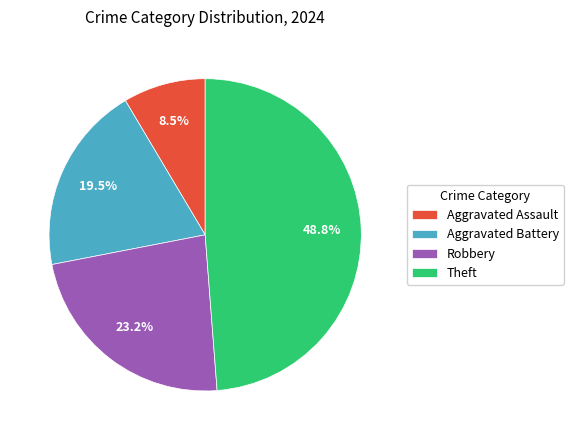

Which slice is the largest?

Theft